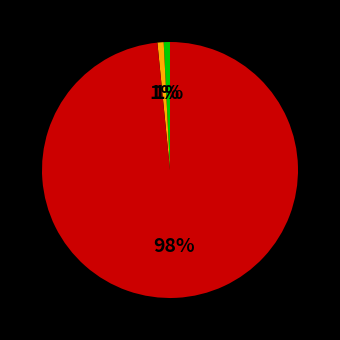

Is there any slice that represents more than half of the pie?

Yes